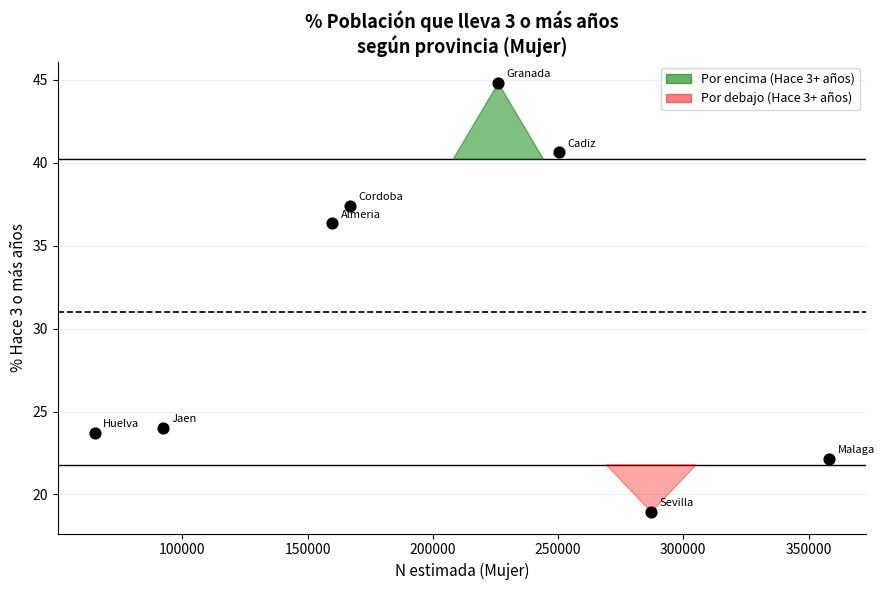

What Y value in the scatter plot is closest to 31?

36.4